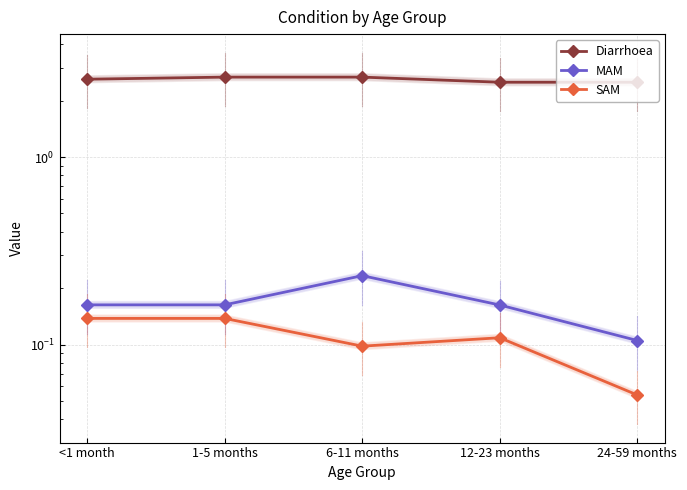

What is the lowest value of the MAM series?

0.1